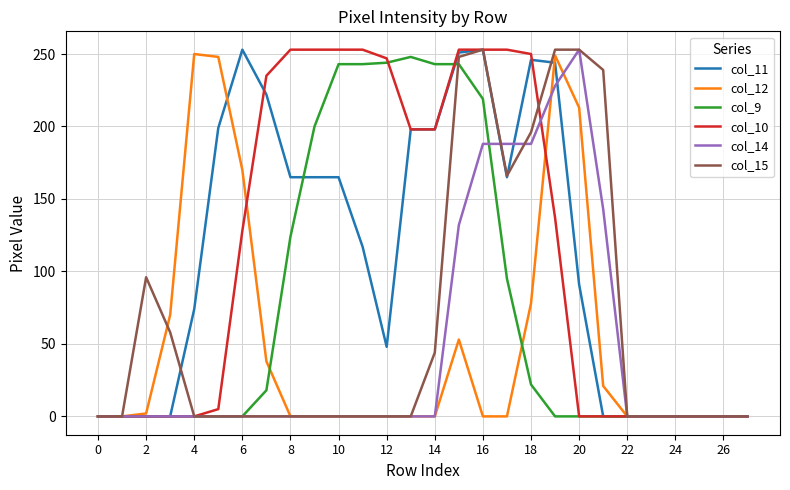

At how many categories does at least one series exceed 35?

20